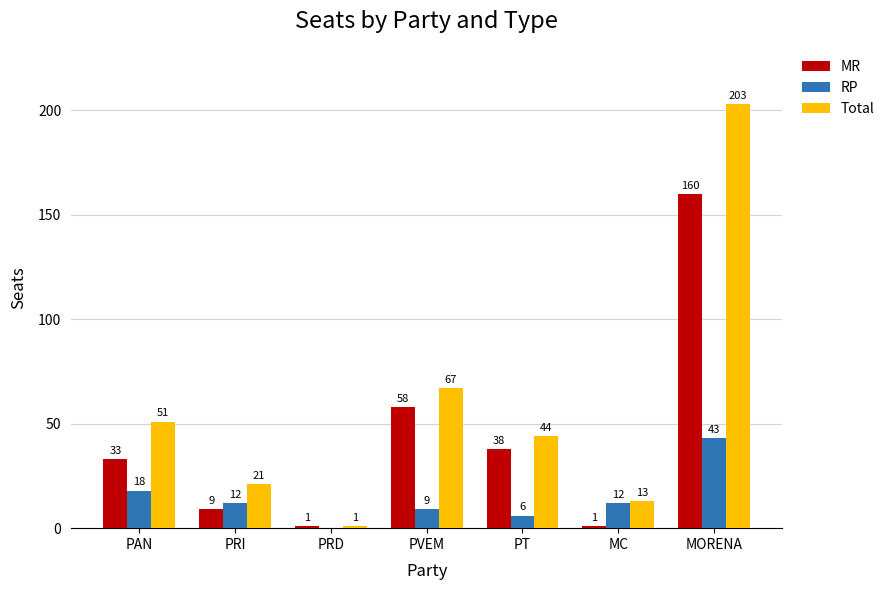

At which label does Total first exceed 44?

PAN